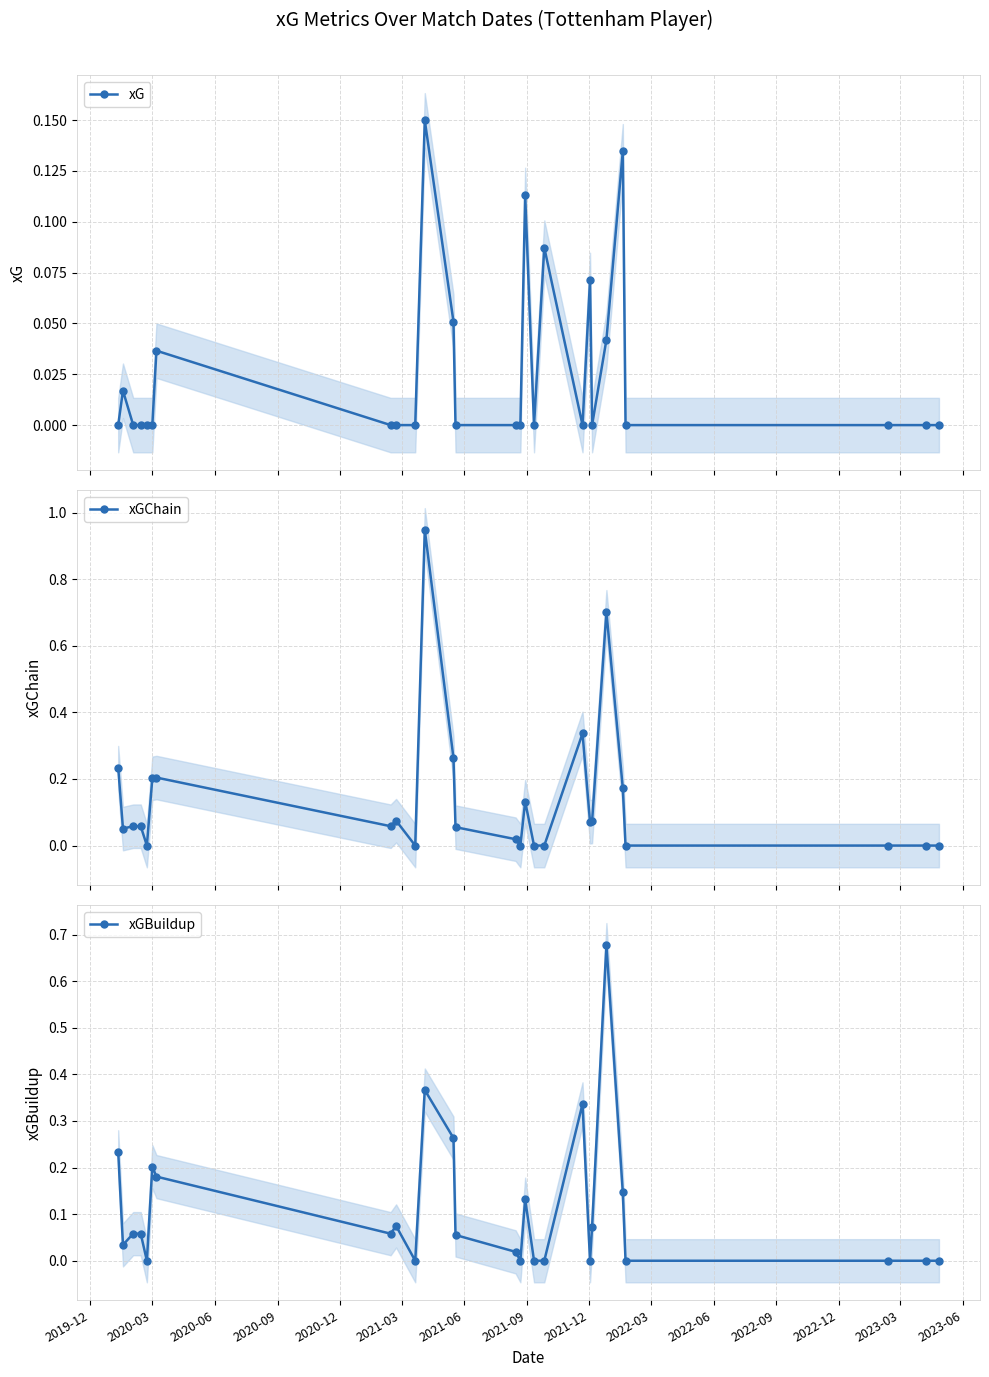

What is the difference between the second highest and minimum values in the xGBuildup series?

0.4